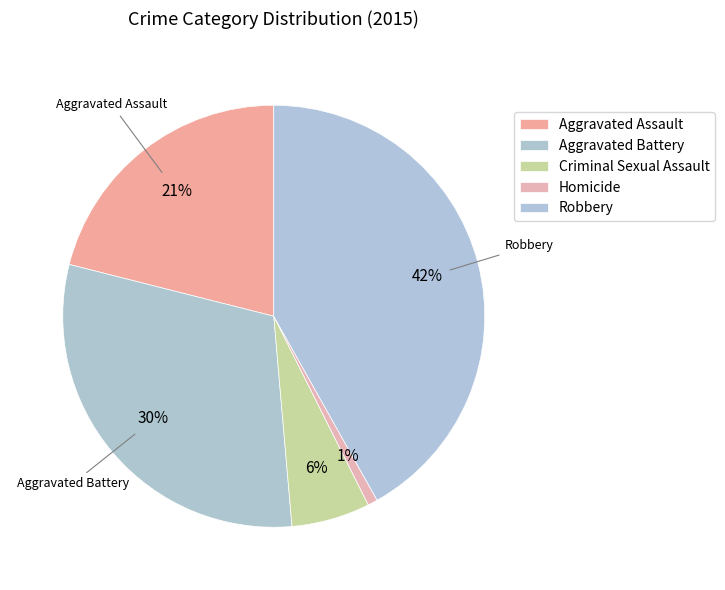

The Homicide slice represents 1% of the pie. True or false?

True